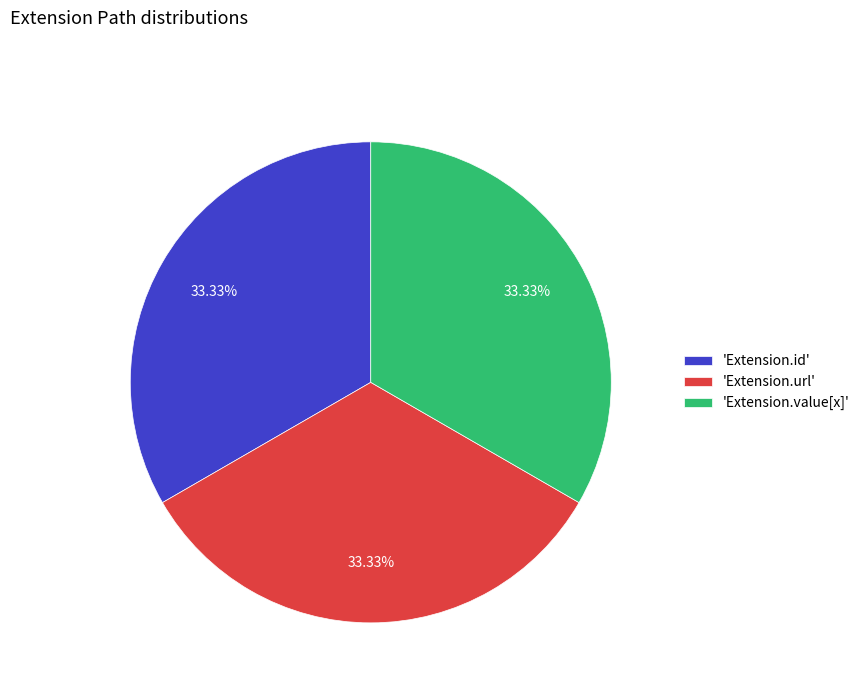

Is the sum of 'Extension.url' and 'Extension.id' greater than half?

Yes